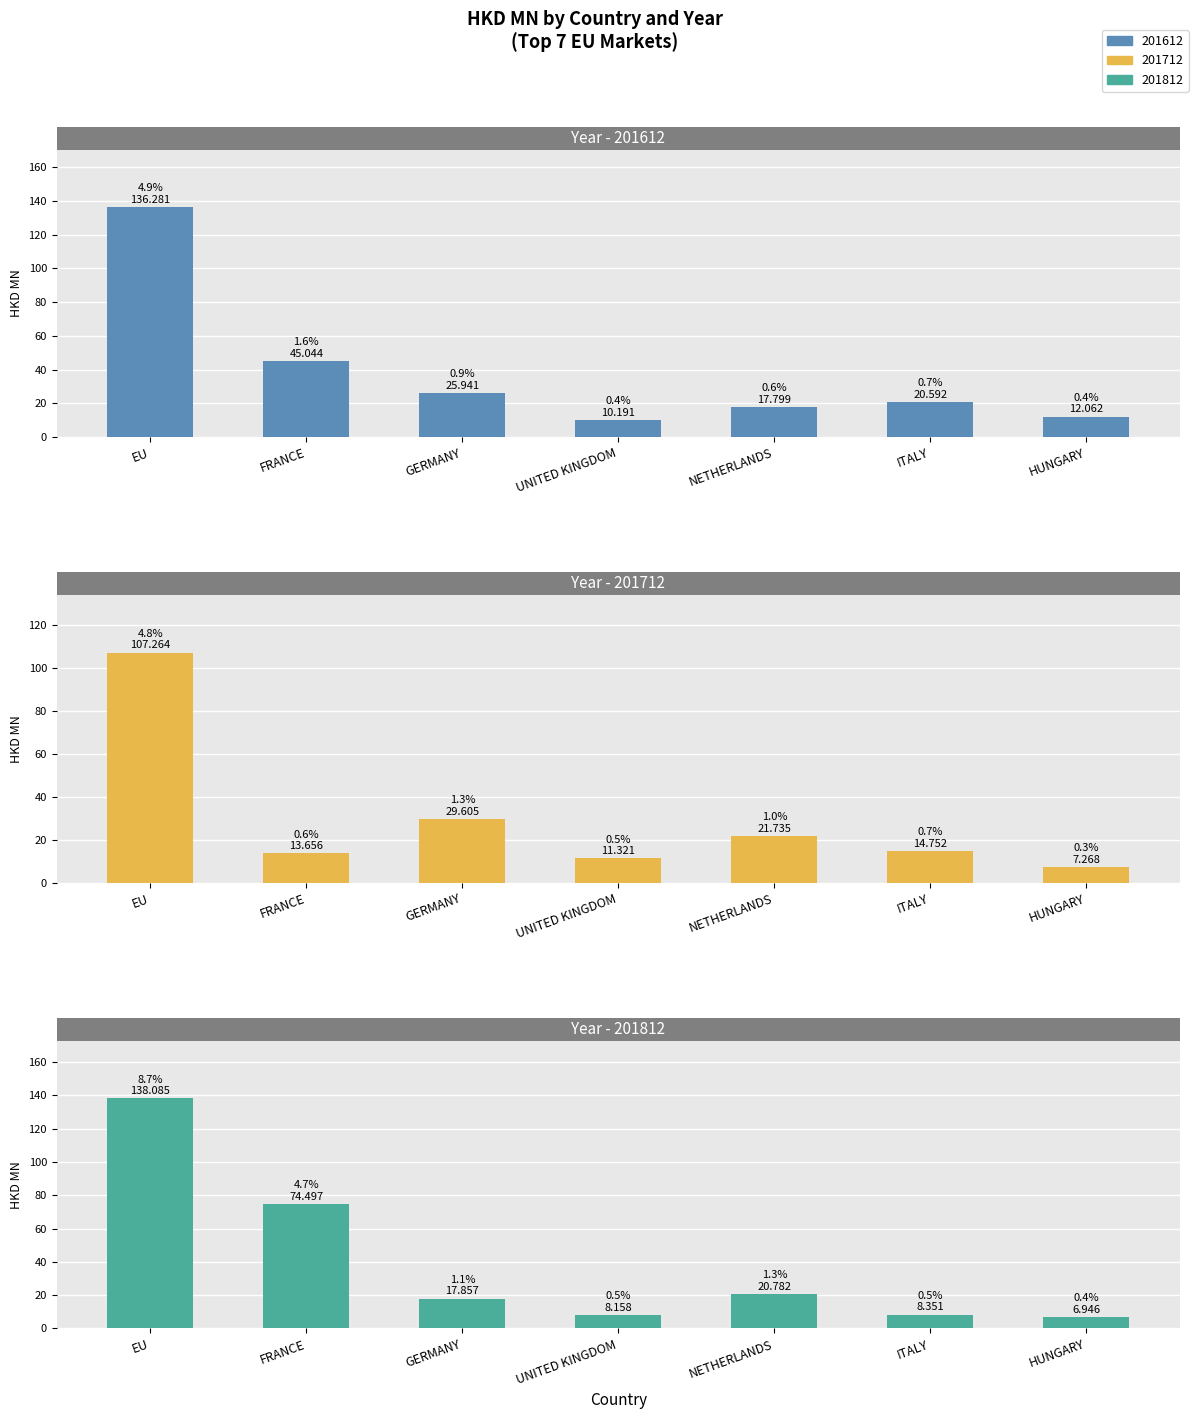

What is the difference between the highest and lowest values at GERMANY?

11.7